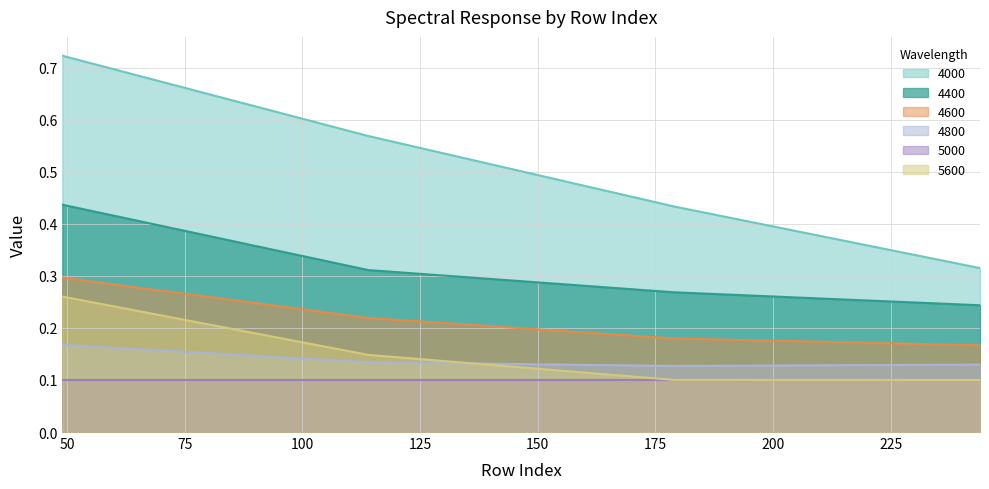

At how many categories does at least one series exceed 0?

4